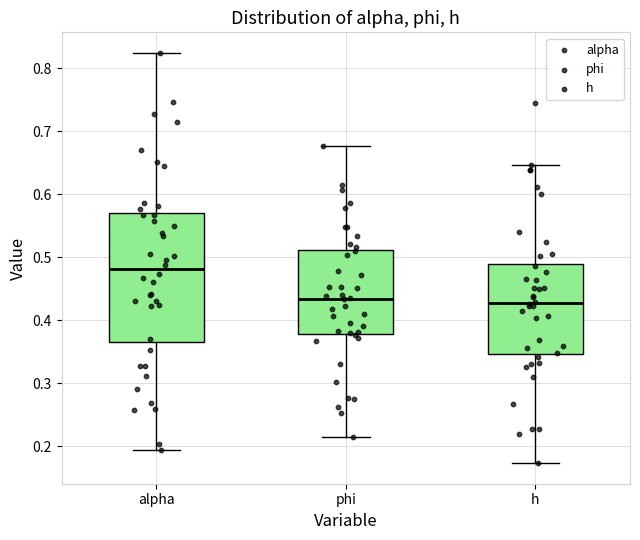

Reading left to right, read every box against the y-axis: the position of its median line, the range the box covers, and the ends of its whiskers. The values are not printed on the chart, so give them approximately, as read against the axis.

alpha: median 0.48, box 0.37 to 0.57, whiskers 0.19 to 0.82
phi: median 0.43, box 0.38 to 0.51, whiskers 0.21 to 0.68
h: median 0.43, box 0.35 to 0.49, whiskers 0.17 to 0.65